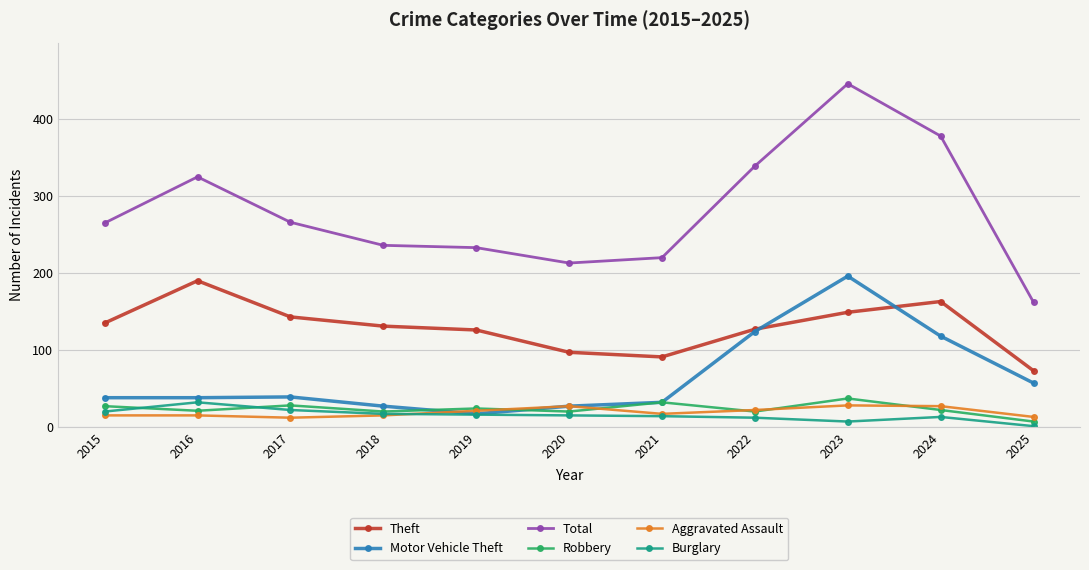

What is the difference between the highest and lowest values at 2020?

198